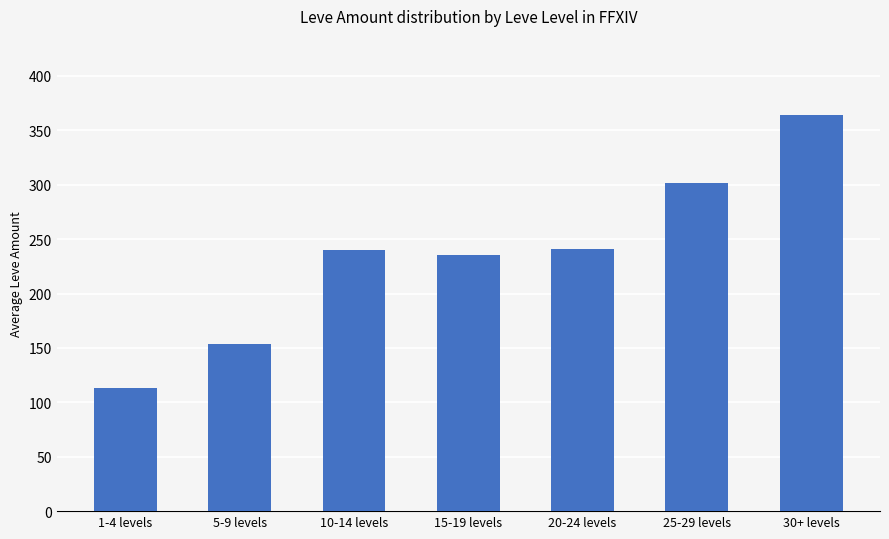

Count the number of categories in the chart.

7